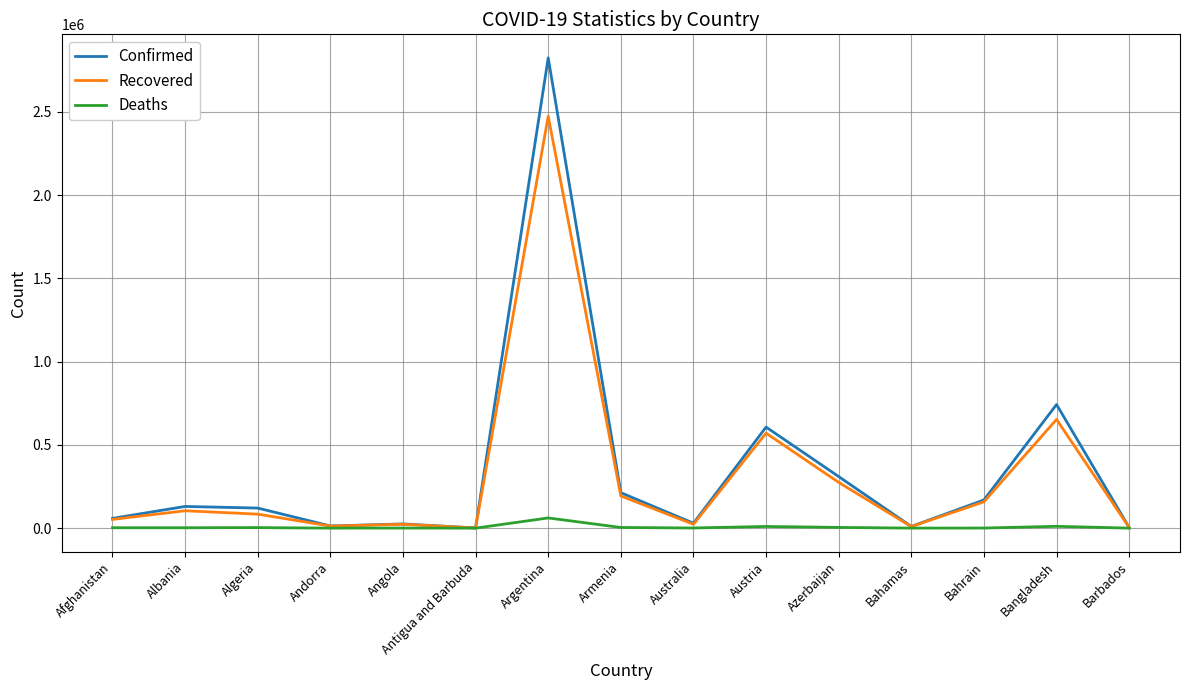

How many distinct data groups are displayed?

3